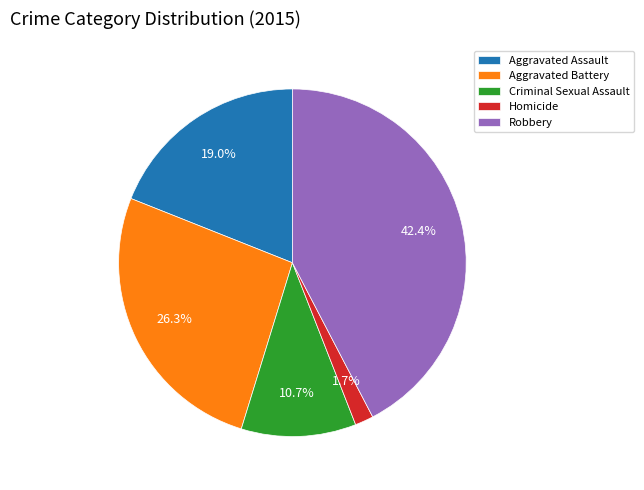

To the nearest percent, what is the difference between the largest and smallest slice percentages?

41%